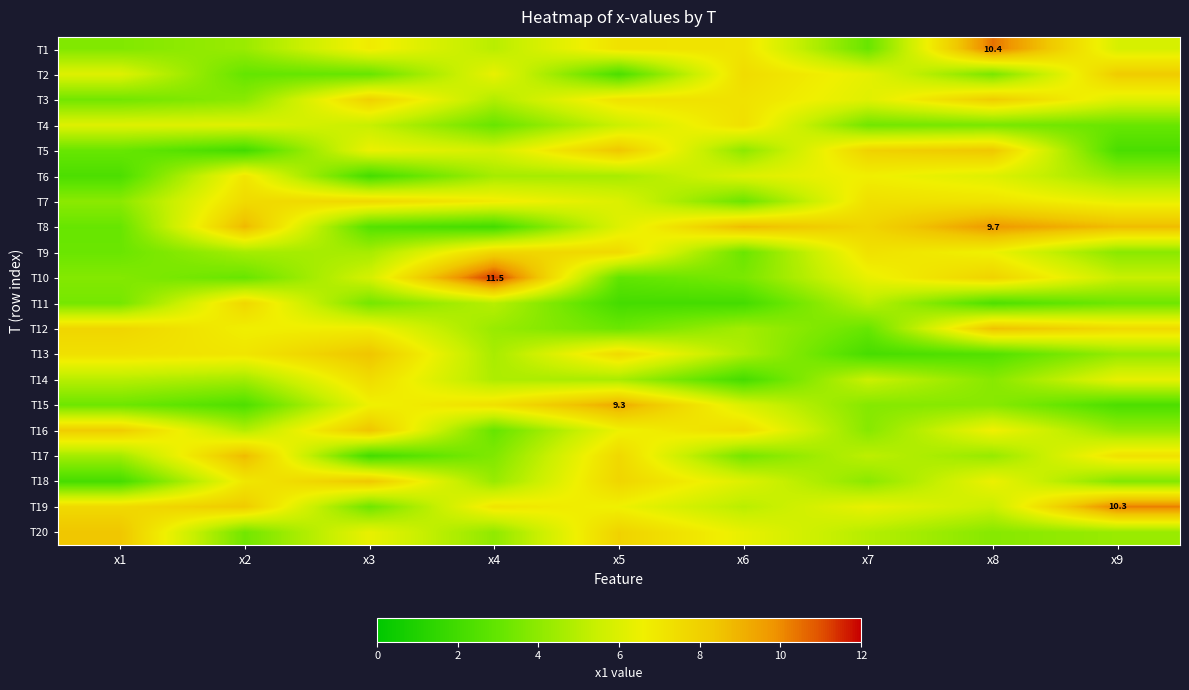

What is the total value across all series at x8?

119.3